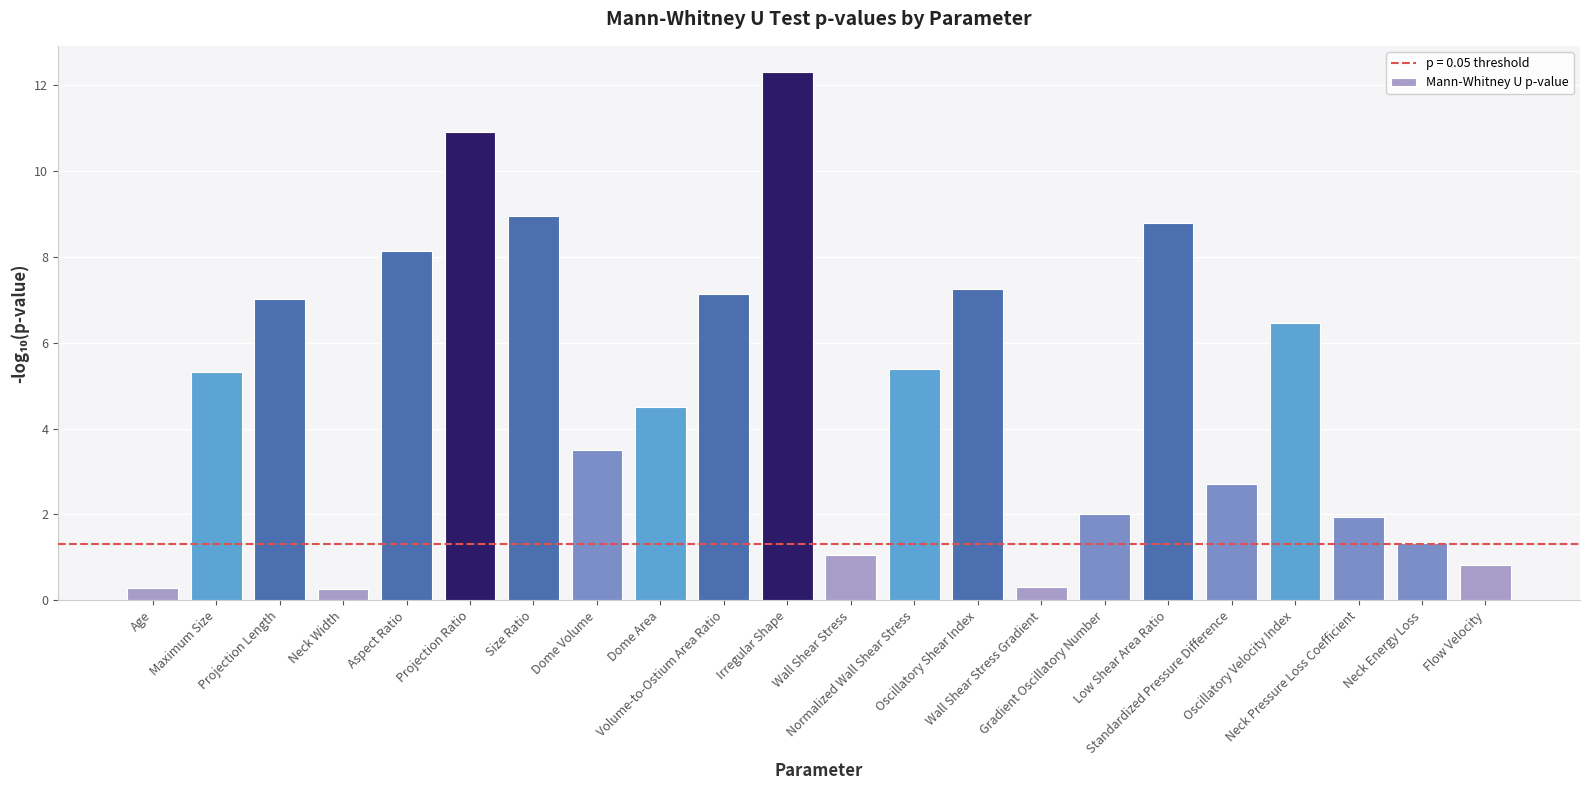

Reading left to right, extract all data points from this chart.

Age=0.3	Maximum Size=5.3	Projection Length=7.0	Neck Width=0.3	Aspect Ratio=8.1	Projection Ratio=10.9	Size Ratio=8.9	Dome Volume=3.5	Dome Area=4.5	Volume-to-Ostium Area Ratio=7.1	Irregular Shape=12.3	Wall Shear Stress=1.1	Normalized Wall Shear Stress=5.4	Oscillatory Shear Index=7.3	Wall Shear Stress Gradient=0.3	Gradient Oscillatory Number=2.0	Low Shear Area Ratio=8.8	Standardized Pressure Difference=2.7	Oscillatory Velocity Index=6.5	Neck Pressure Loss Coefficient=1.9	Neck Energy Loss=1.3	Flow Velocity=0.8